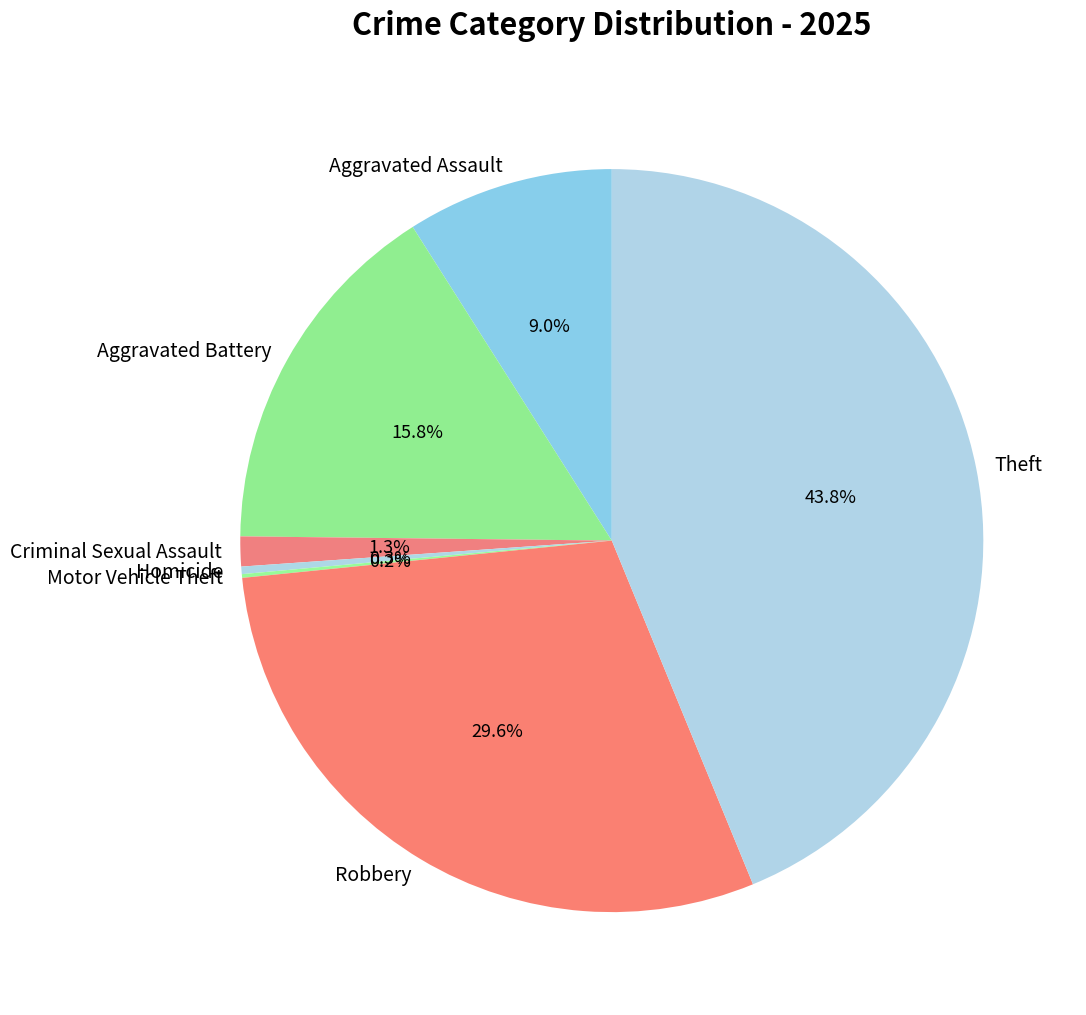

What is the total percentage of Aggravated Assault and Criminal Sexual Assault?

10.3%